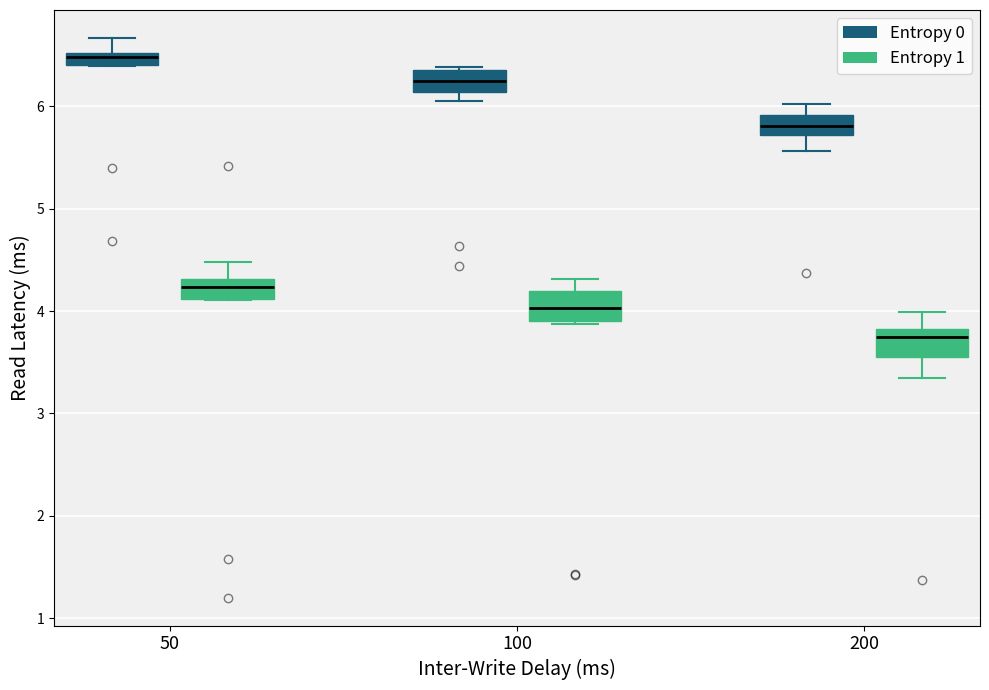

Where is the lower edge of the box for 100 (Entropy 1) on the y-axis? The values are not printed on the chart, so give them approximately, as read against the axis.

3.9